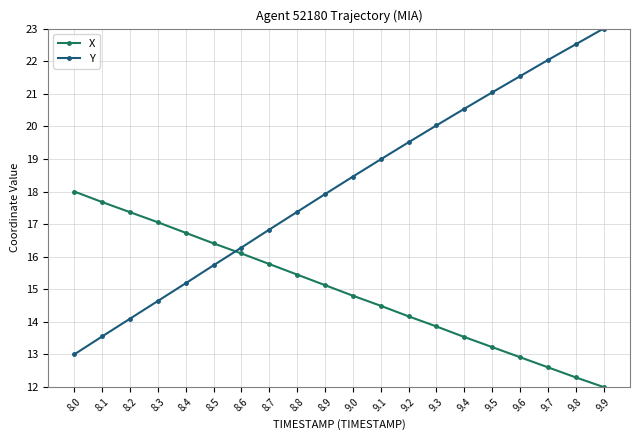

What is the difference between the maximum and minimum values in the X series?

6.0